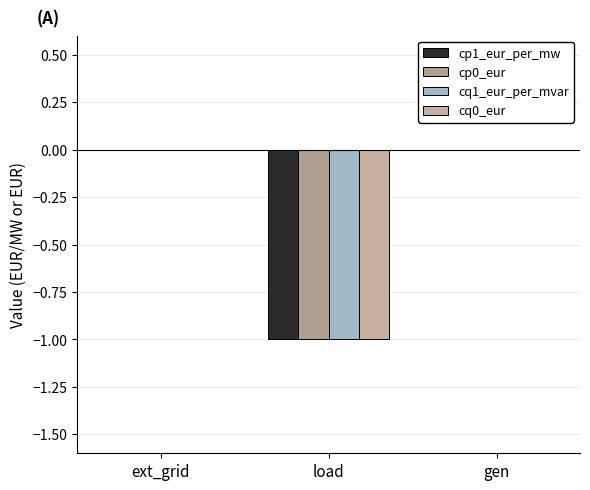

Are the bars grouped side by side (vs. stacked)?

Yes